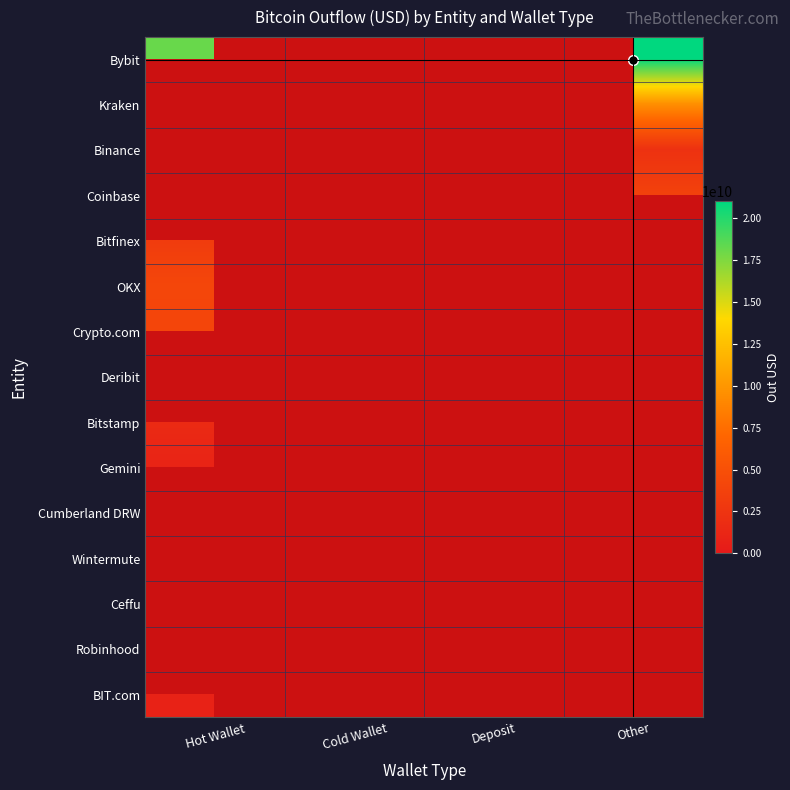

How many values in Cumberland DRW are above zero?

1